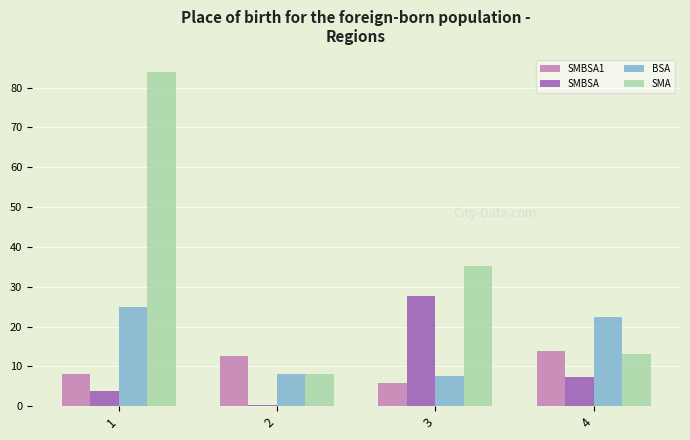

Where is SMA nearest to the value 46?

3